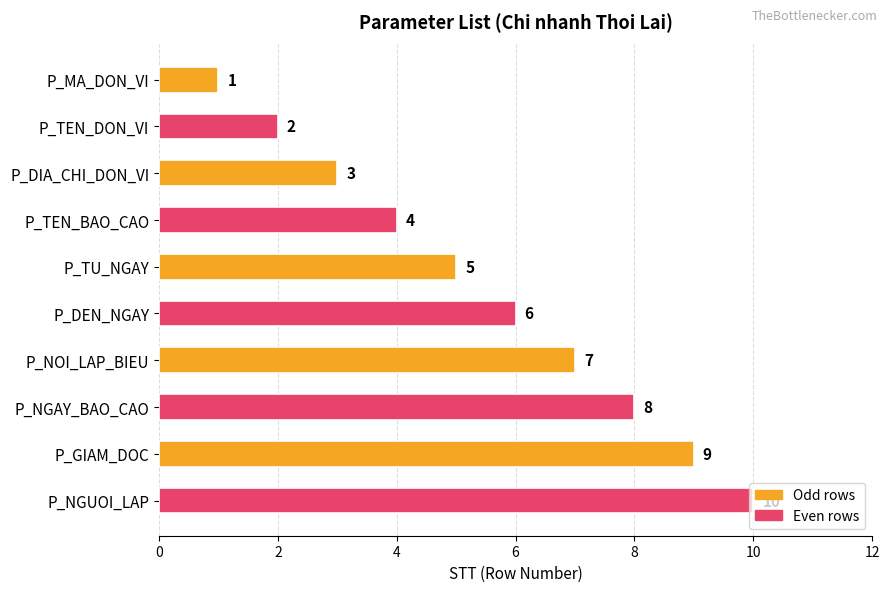

What is the maximum value shown in the chart?

10